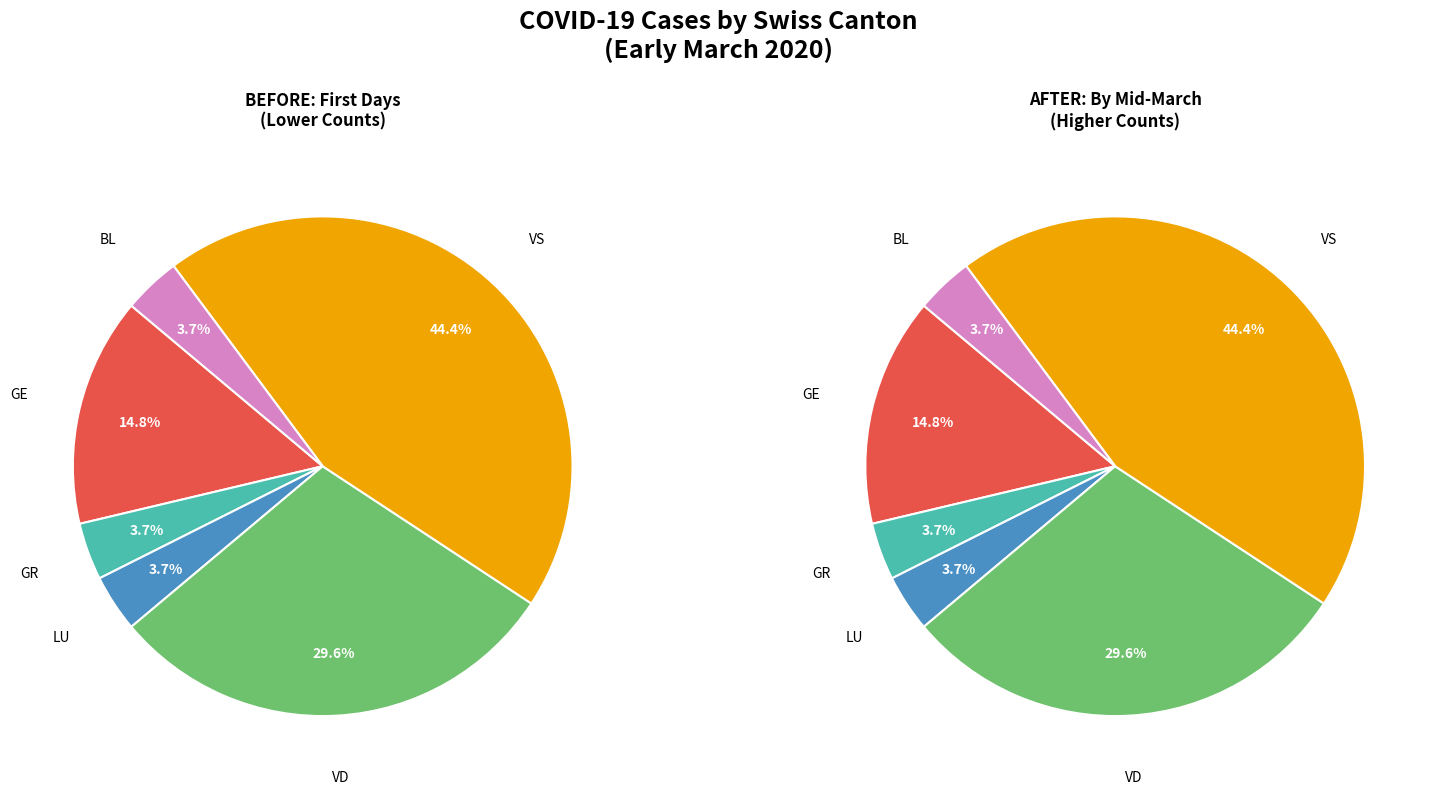

True or false: GE accounts for 8% of the total.

False